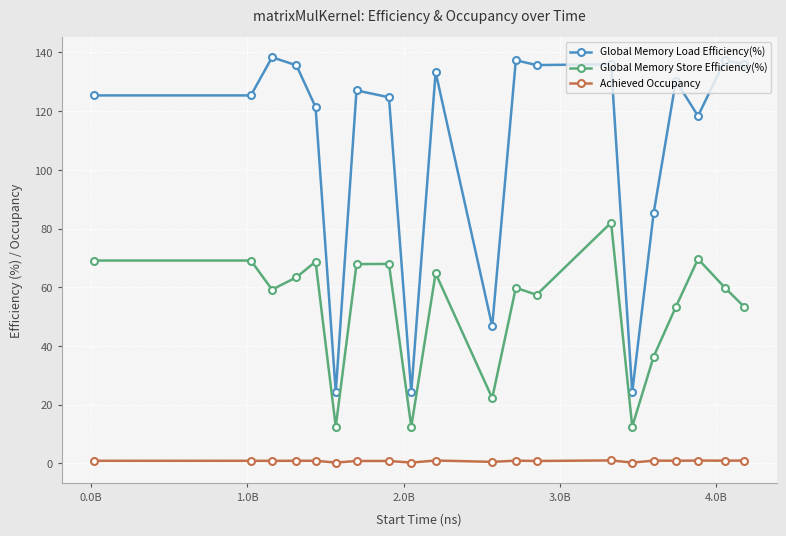

What is the value of the Global Memory Load Efficiency(%) point at the 16th from the left?

85.3